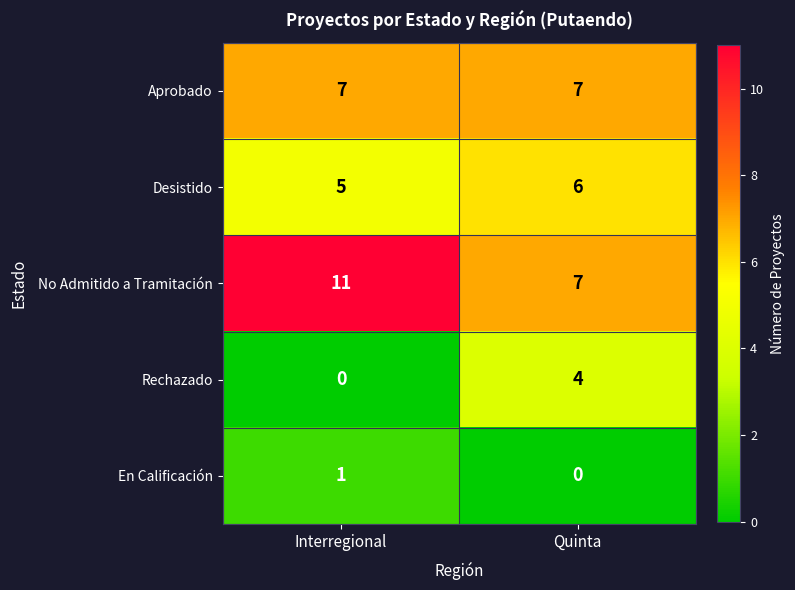

Reading left to right, transcribe all the data shown in this chart.

Aprobado: 7	7
Desistido: 5	6
No Admitido a Tramitación: 11	7
Rechazado: 0	4
En Calificación: 1	0